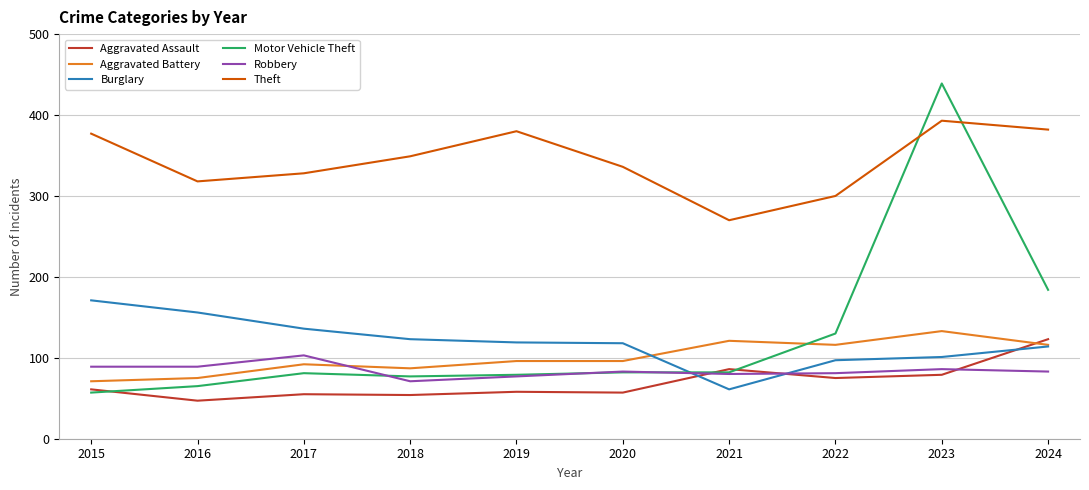

What are all the series names shown in the legend?

Aggravated Assault, Aggravated Battery, Burglary, Motor Vehicle Theft, Robbery, Theft